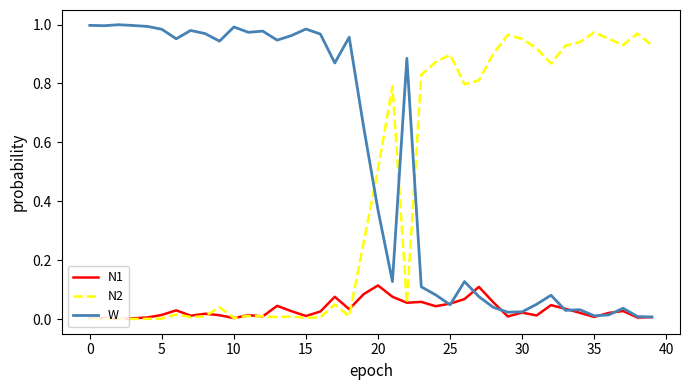

Which series ends up on top after the final intersection of W and N2?

N2